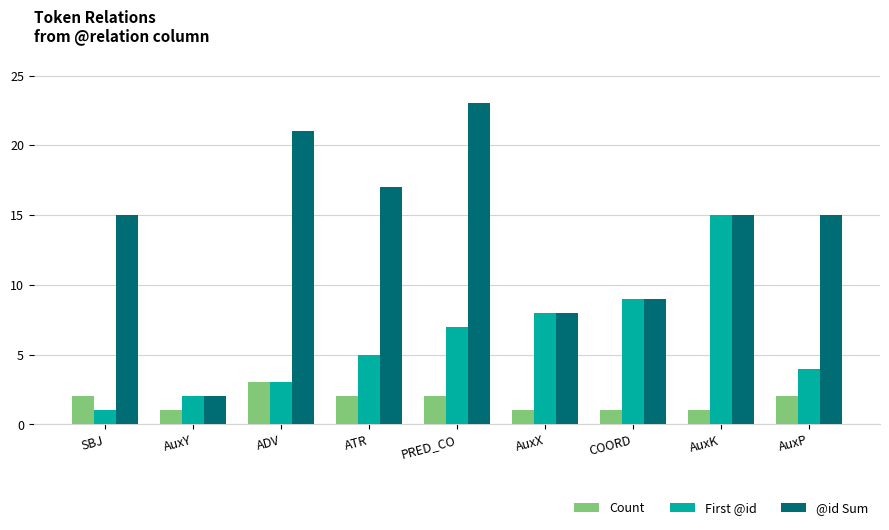

How many distinct data groups are displayed?

3